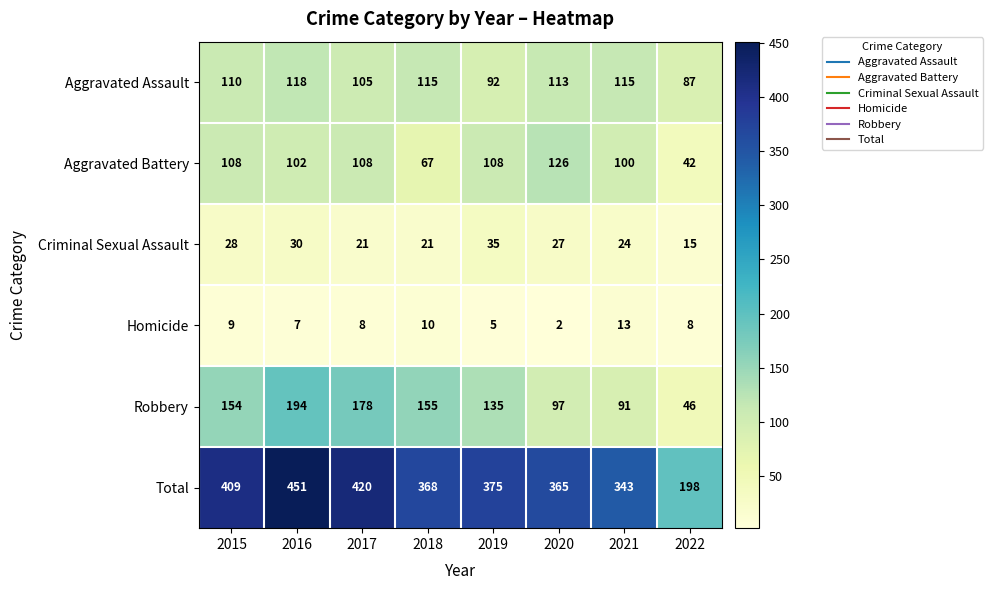

What is the maximum value shown in the chart?

451